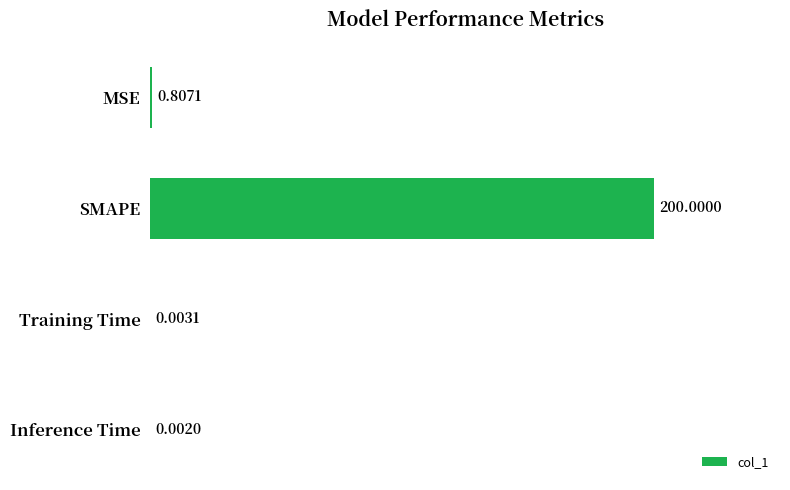

What is the average value?

50.2